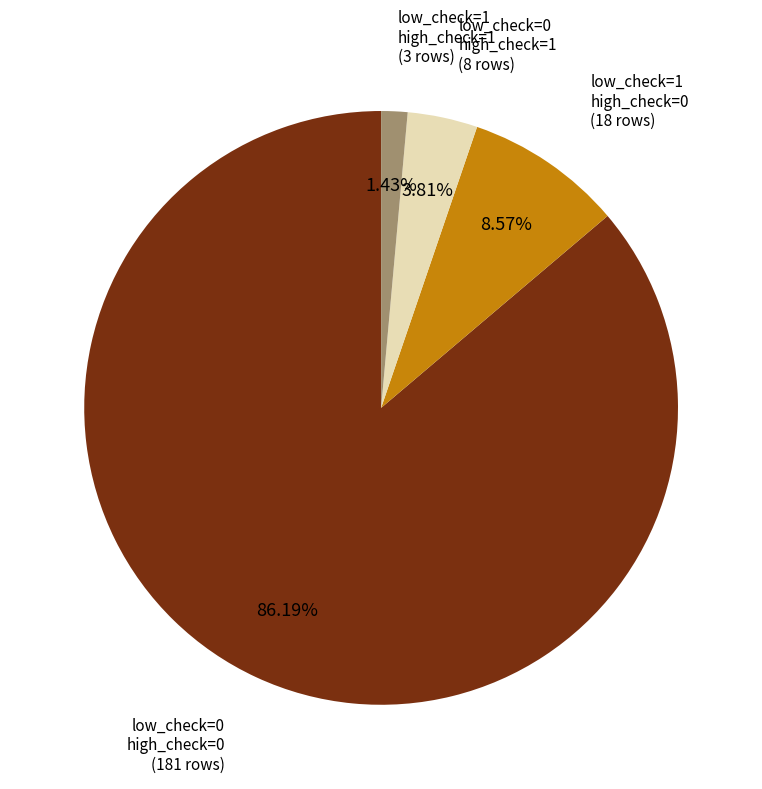

Does any single category account for the majority?

Yes